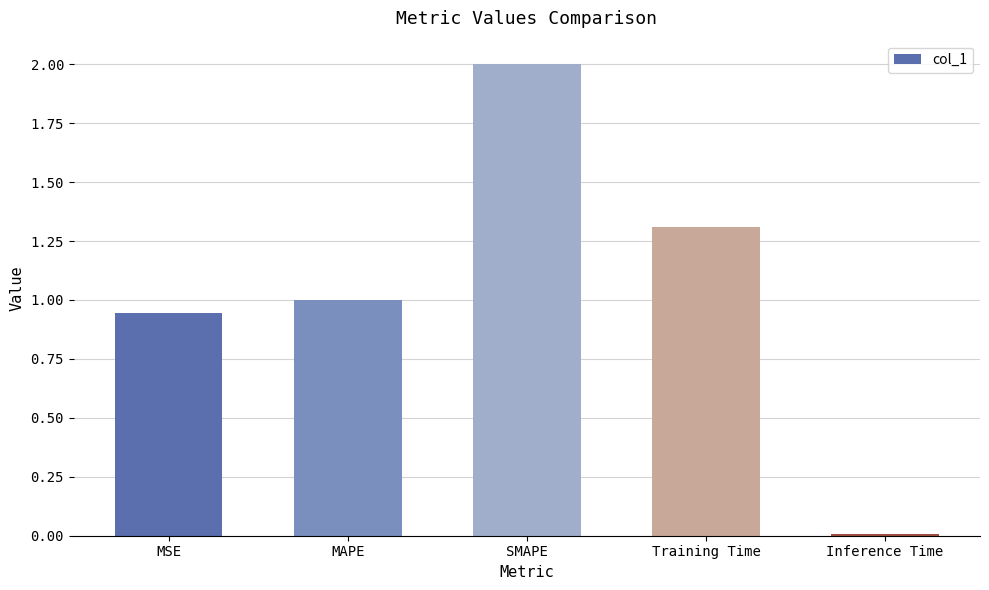

Which label corresponds to the largest value in the chart?

SMAPE